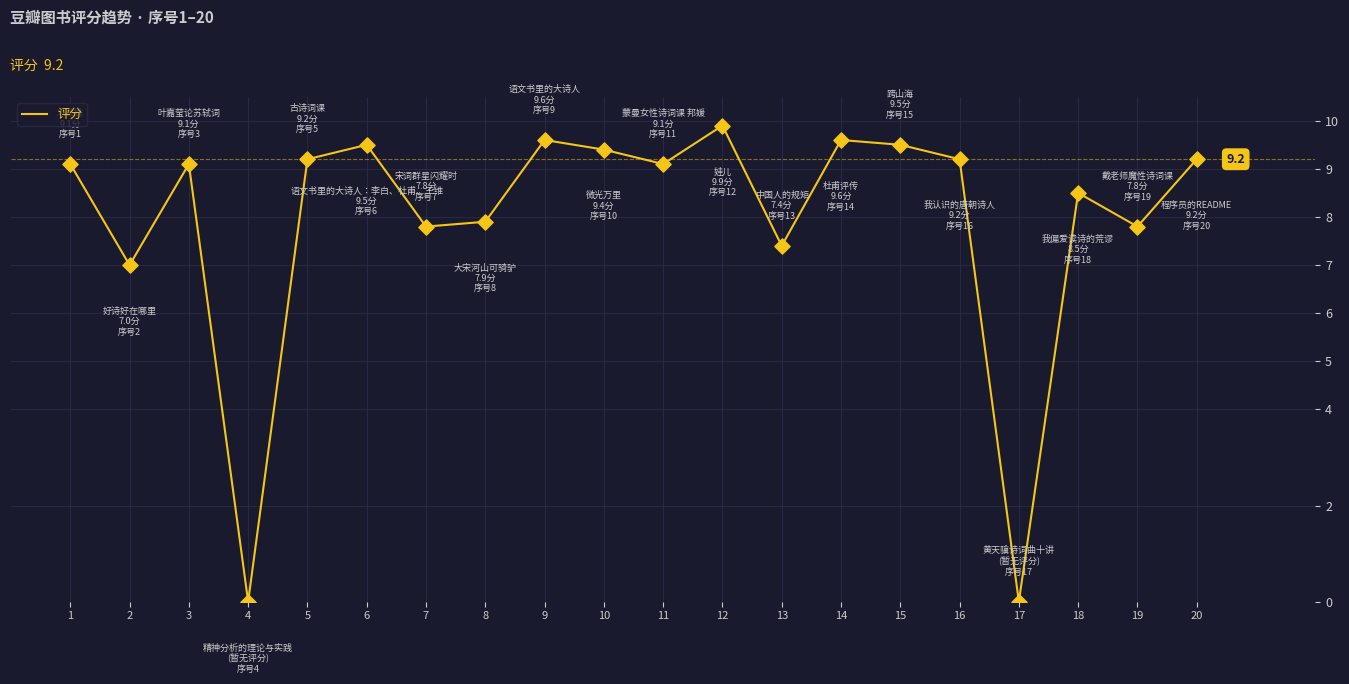

What is the change in value from 6 to 12?

+0.4